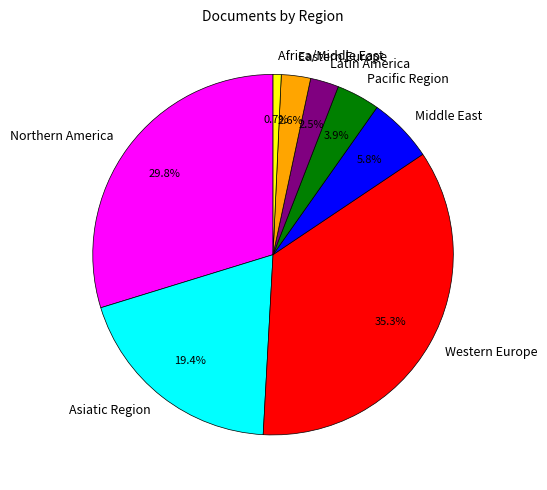

Which category has the smallest portion of the pie?

Africa/Middle East